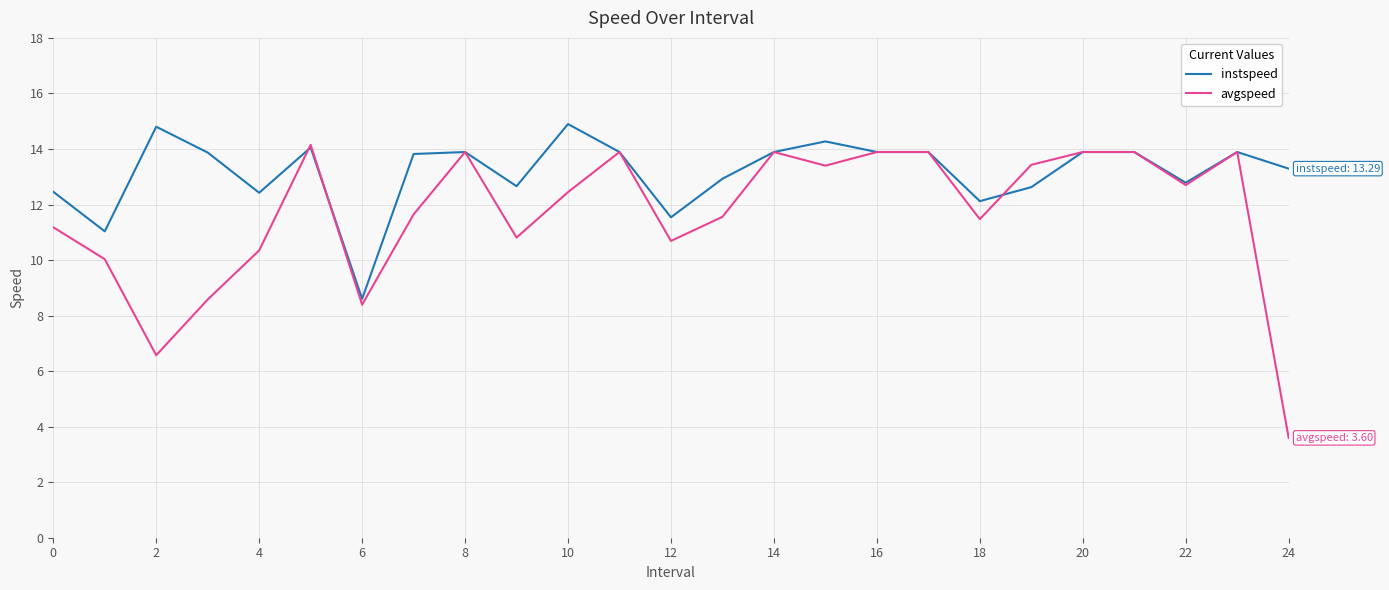

Which series has the widest spread of values?

avgspeed